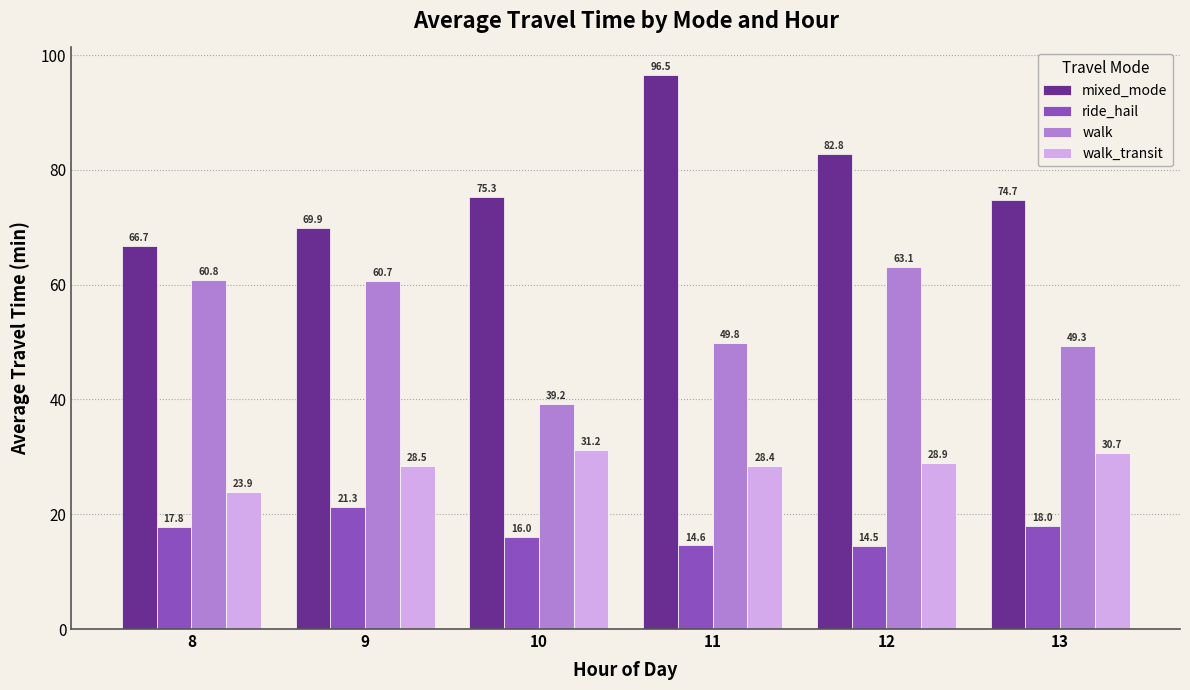

Which series has the largest range (max minus min)?

mixed_mode